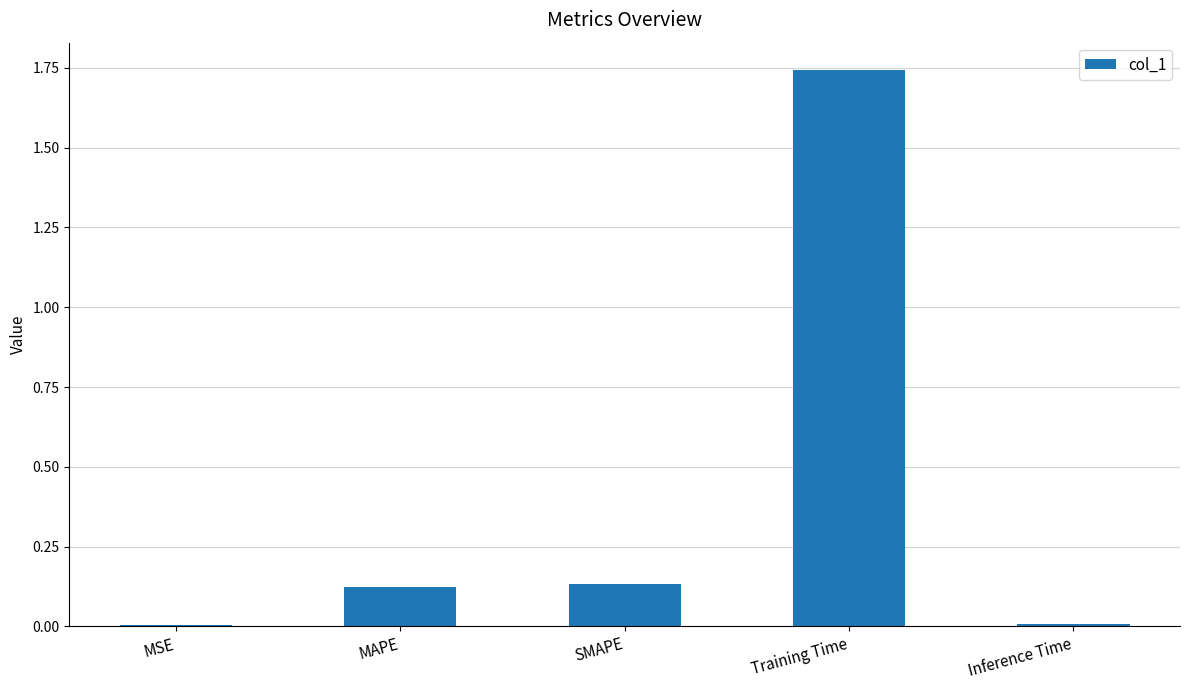

What is the average value?

0.4